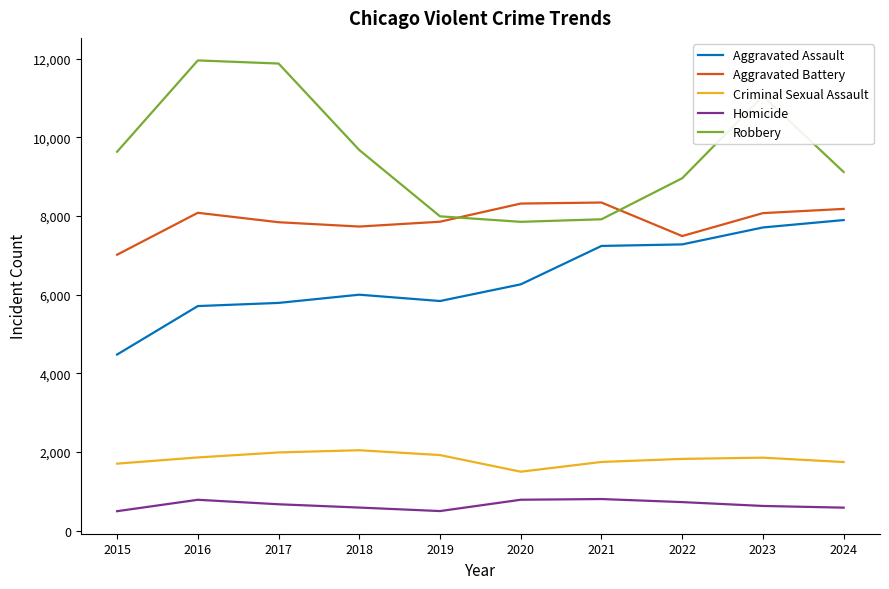

Does the chart have visible grid lines?

No